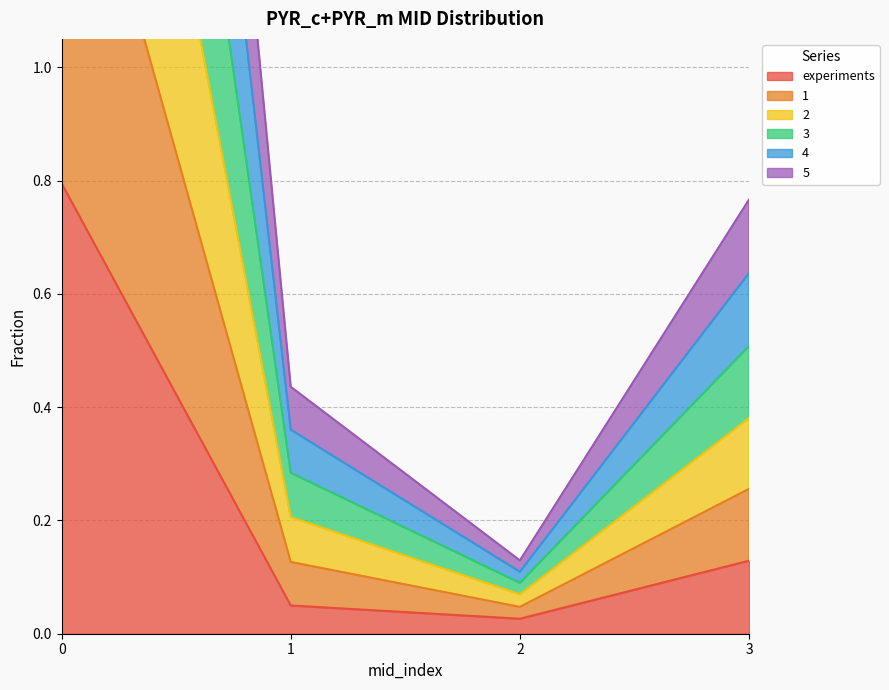

What is the total value across all series at 0?

16.4